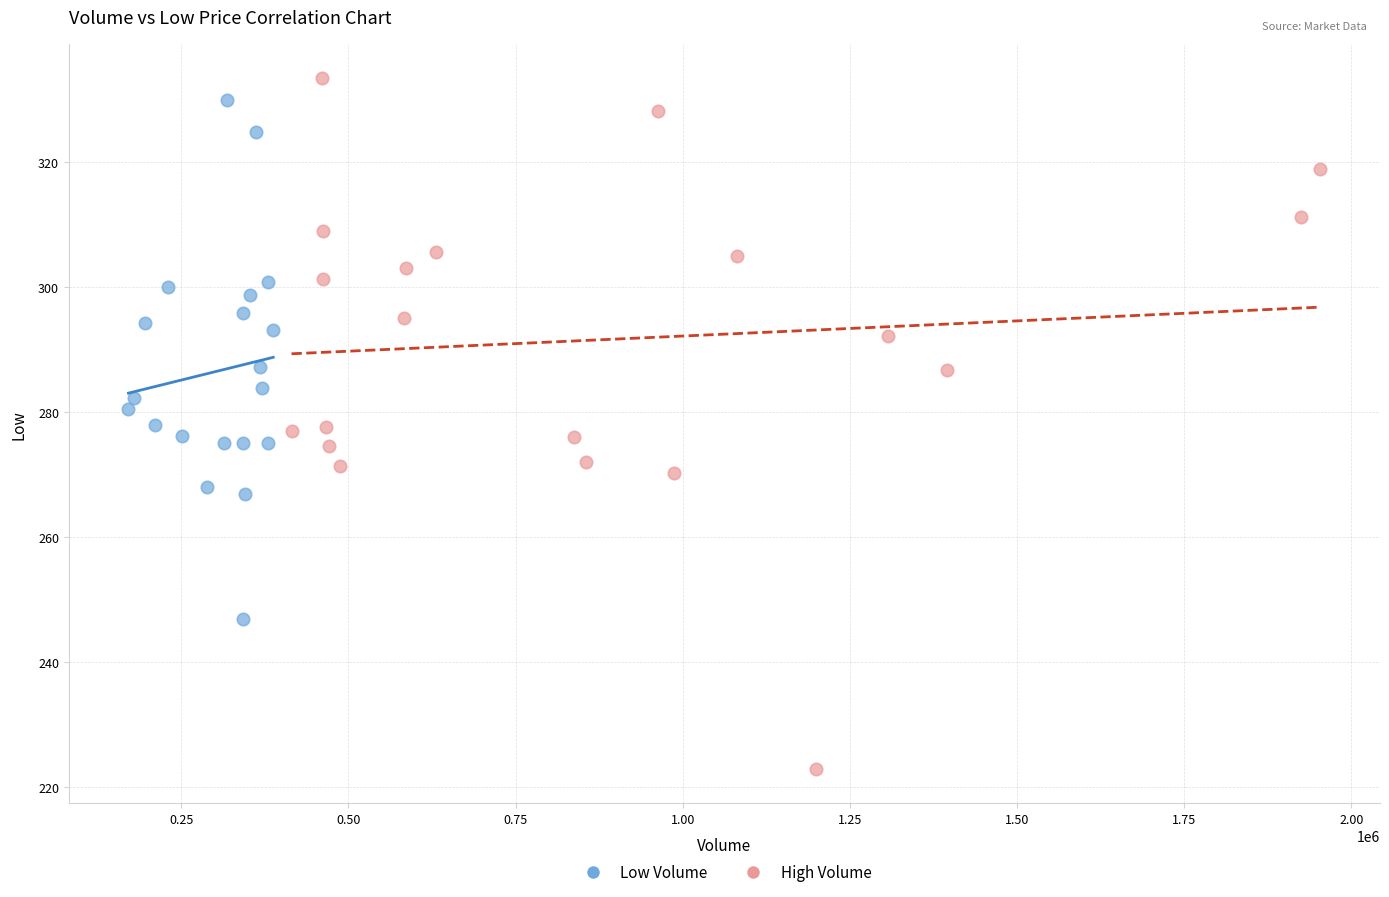

Which series has the largest Y range (max minus min)?

High Volume